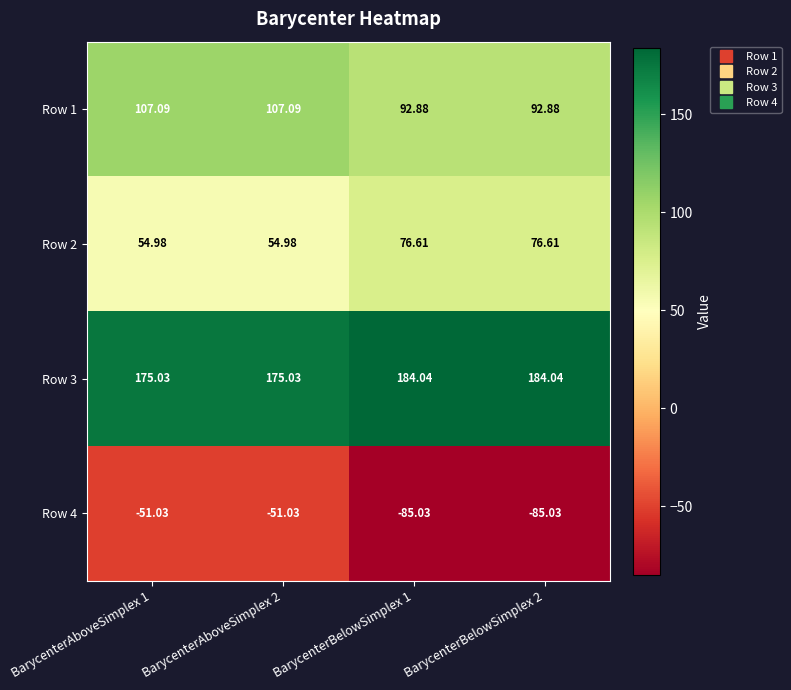

Which series has the largest range (max minus min)?

Row 4